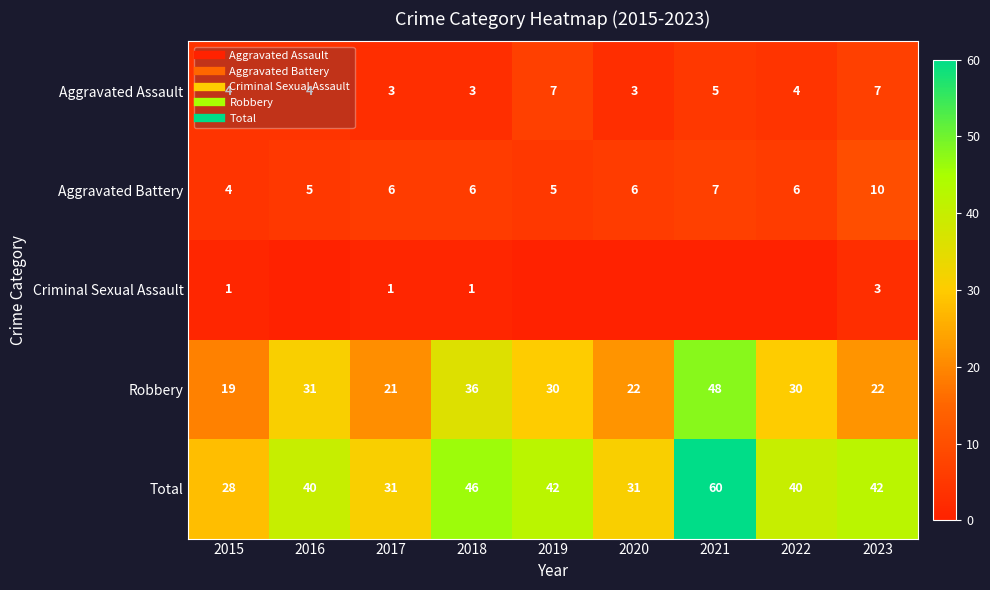

True or false: Aggravated Assault has a value of 4 at 2015.

True